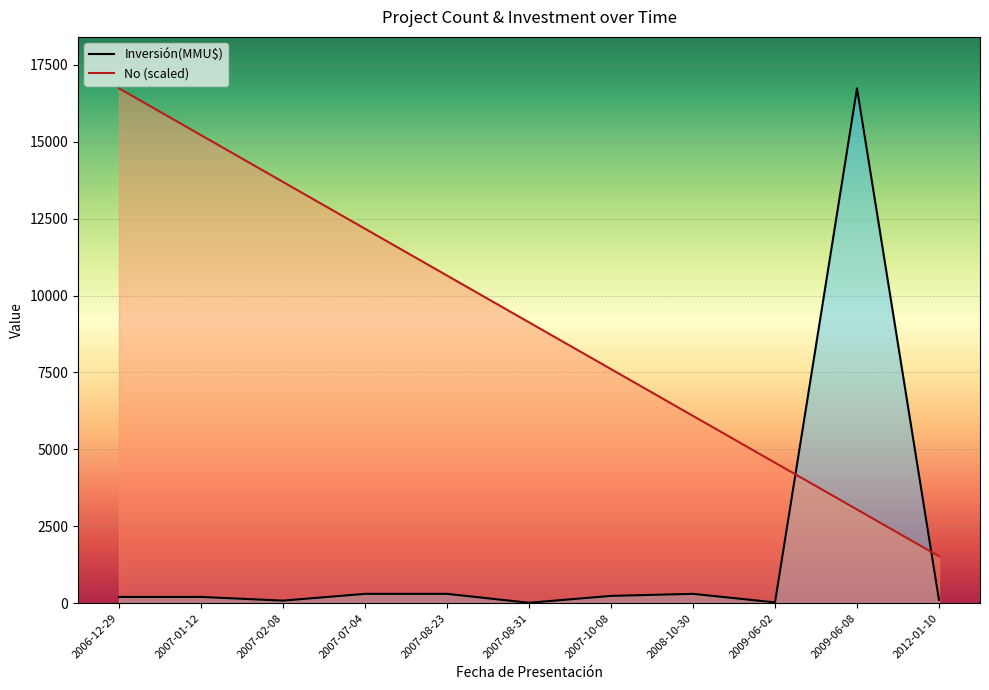

Rank the series by their average value, from lowest to highest.

Inversión(MMU$), No (scaled)